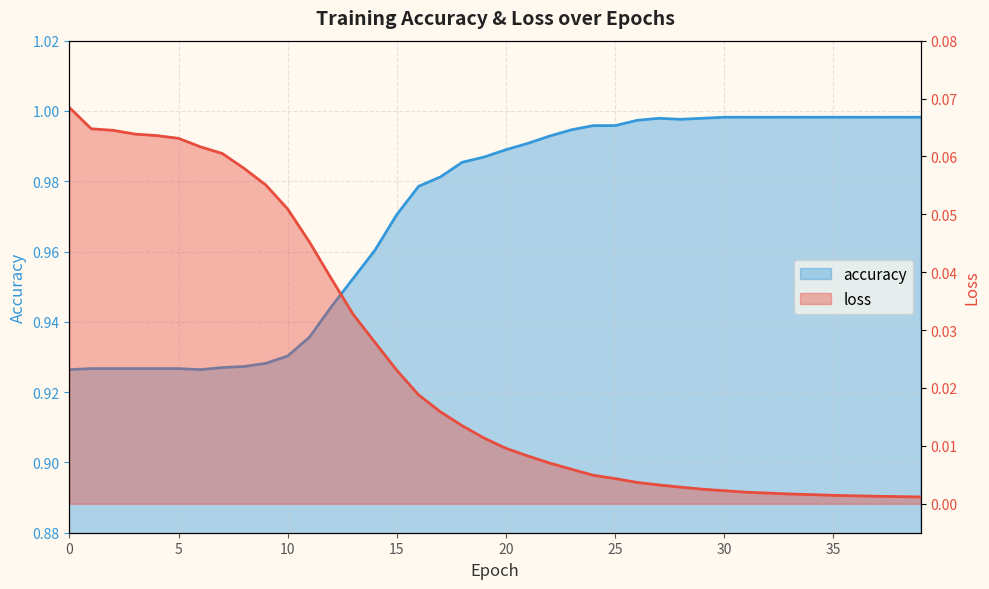

At which category does the chart reach its peak across all series?

30